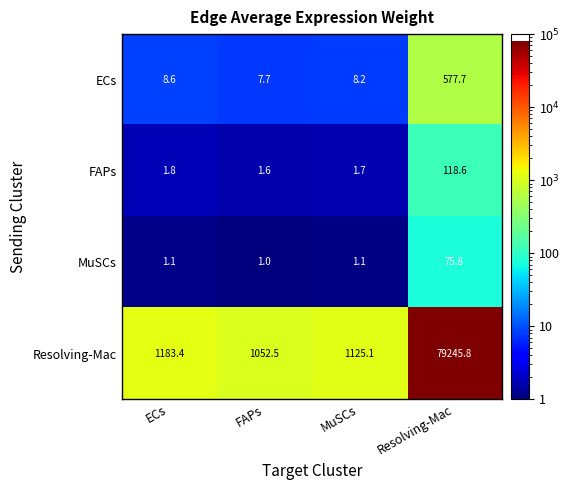

Which series has the largest total across all categories?

Resolving-Mac